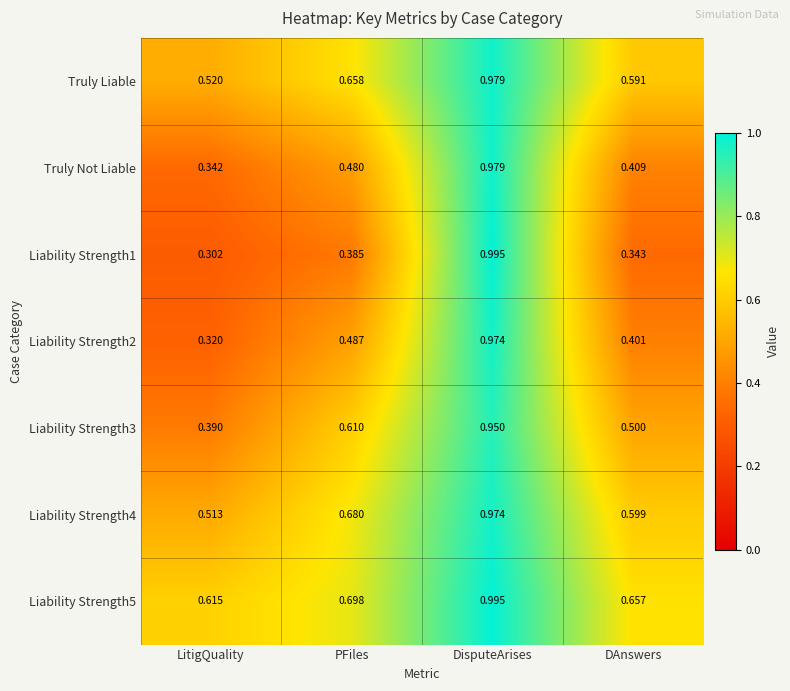

Rank the categories by Truly Liable value from lowest to highest.

LitigQuality, DAnswers, PFiles, DisputeArises